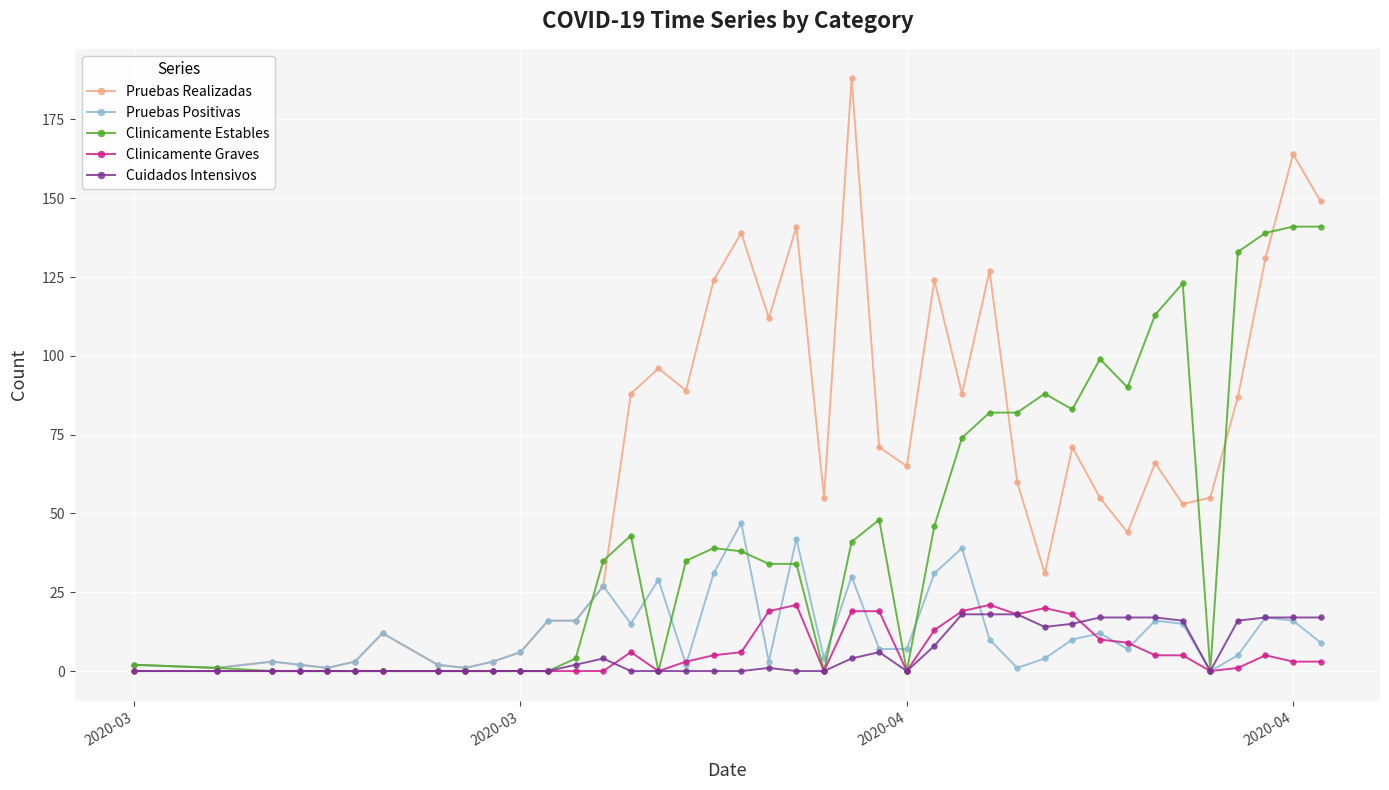

What is the difference between the second highest and minimum values in the Clinicamente Graves series?

21